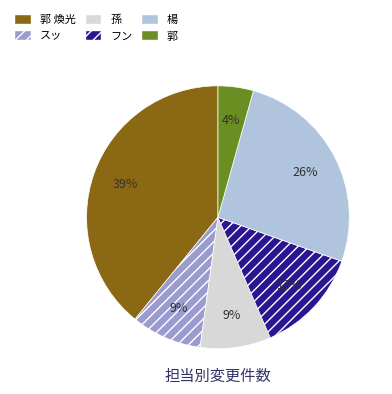

Is there a majority slice in this chart?

No